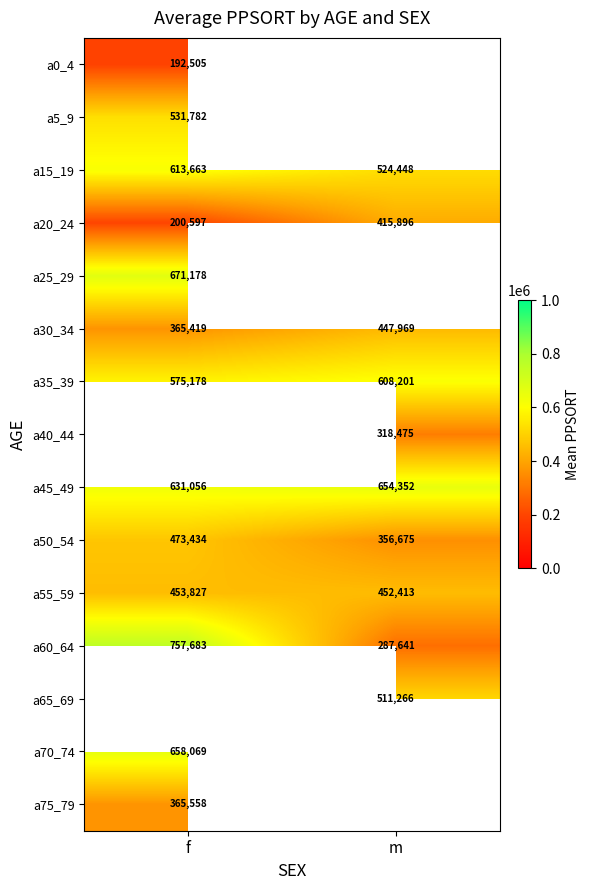

The value of a30_34 at f is 143321.8. True or false?

False